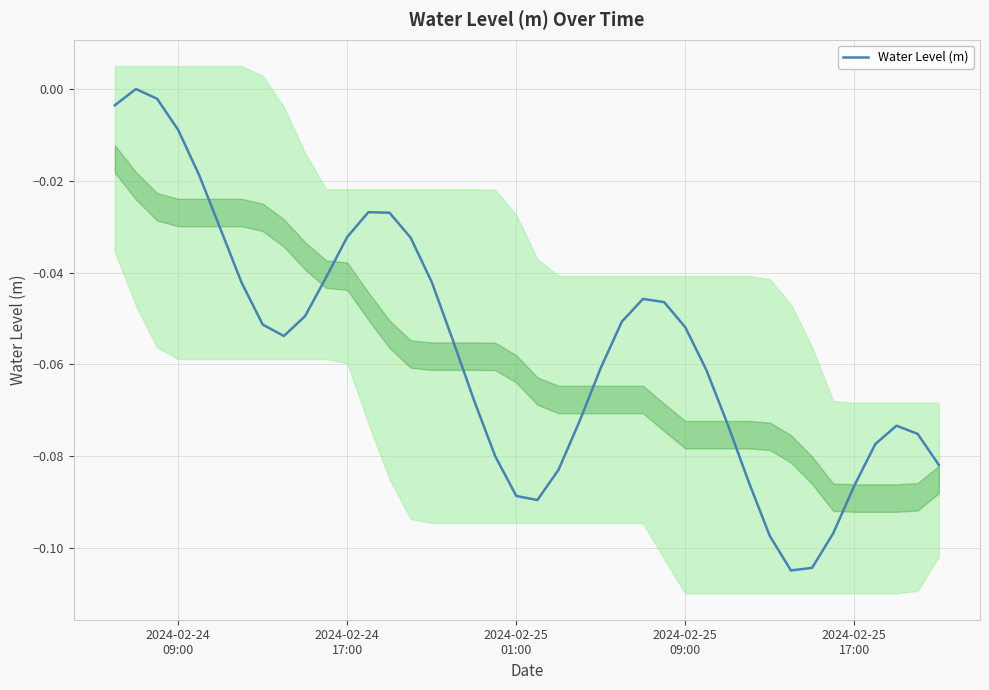

At which label is the value closest to 0?

2024-02-24
17:00